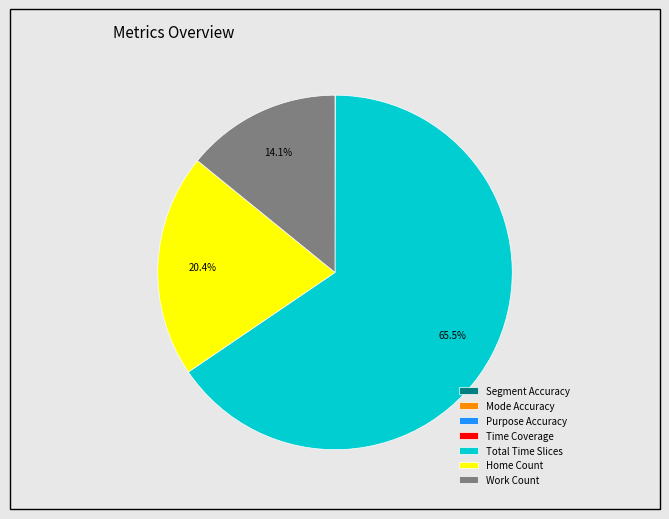

What is the largest slice in the pie chart?

Total Time Slices